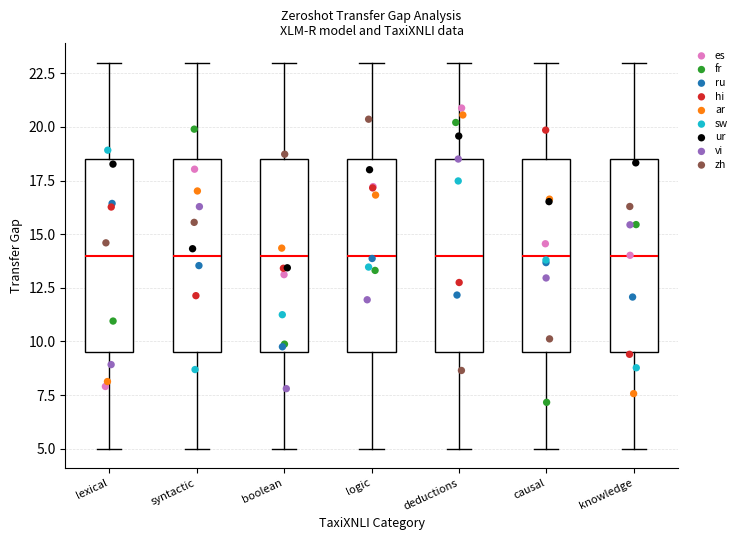

Reading left to right, read every box against the y-axis: the position of its median line, the range the box covers, and the ends of its whiskers. The values are not printed on the chart, so give them approximately, as read against the axis.

lexical: median 14.0, box 9.5 to 18.5, whiskers 5.0 to 23.0
syntactic: median 14.0, box 9.5 to 18.5, whiskers 5.0 to 23.0
boolean: median 14.0, box 9.5 to 18.5, whiskers 5.0 to 23.0
logic: median 14.0, box 9.5 to 18.5, whiskers 5.0 to 23.0
deductions: median 14.0, box 9.5 to 18.5, whiskers 5.0 to 23.0
causal: median 14.0, box 9.5 to 18.5, whiskers 5.0 to 23.0
knowledge: median 14.0, box 9.5 to 18.5, whiskers 5.0 to 23.0